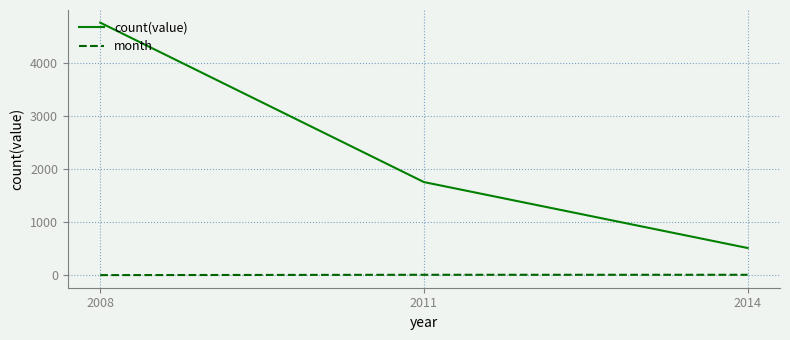

What is the total value across all series at 2008?

4762